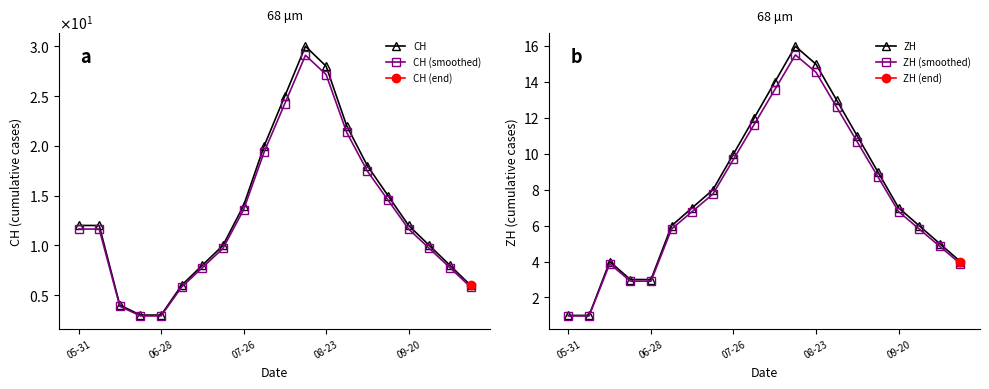

True or false: CH and ZH (smoothed) intersect in this chart.

False